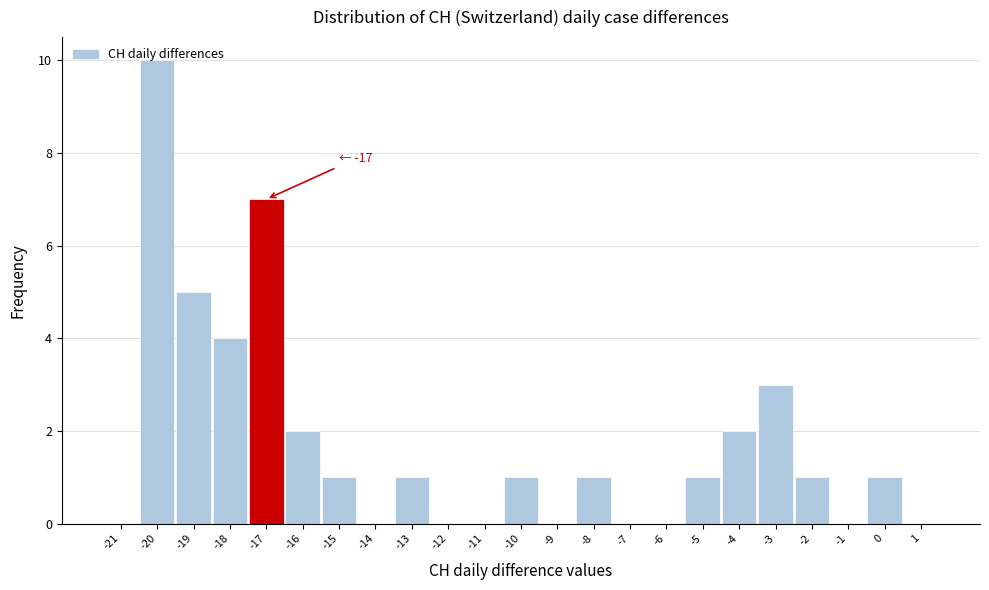

Over which range of the x-axis is the bar tallest?

-20.5 to -19.5